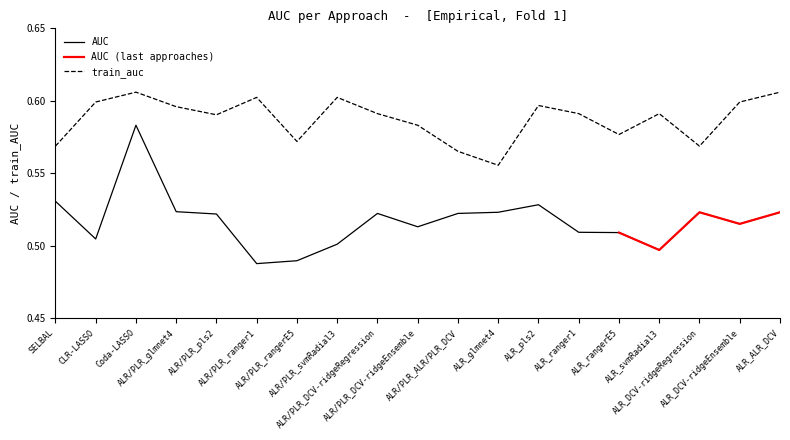

Which category has the lowest value in the AUC series?

ALR/PLR_ranger1